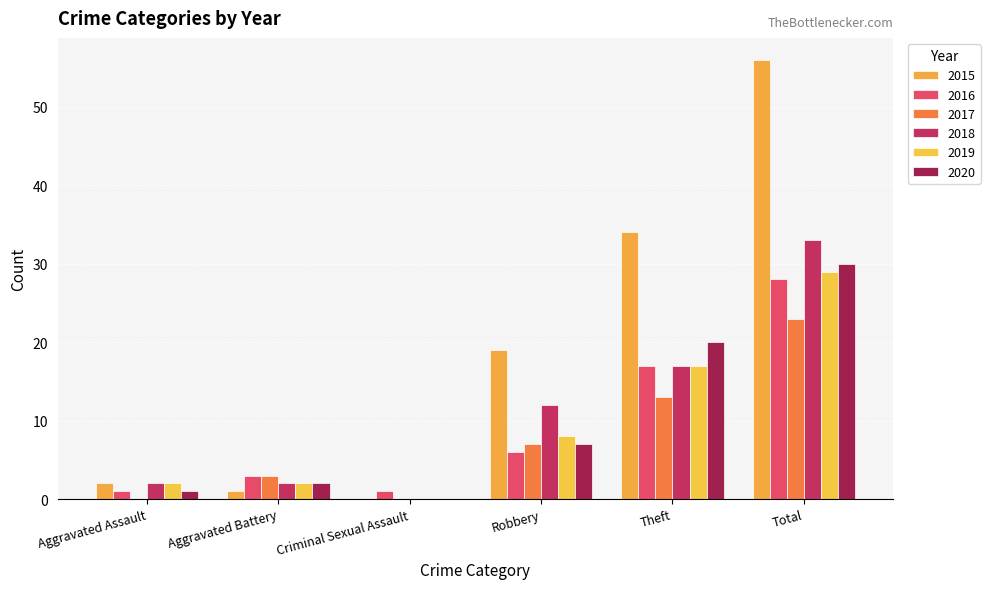

At which label does 2017 first exceed 7?

Theft